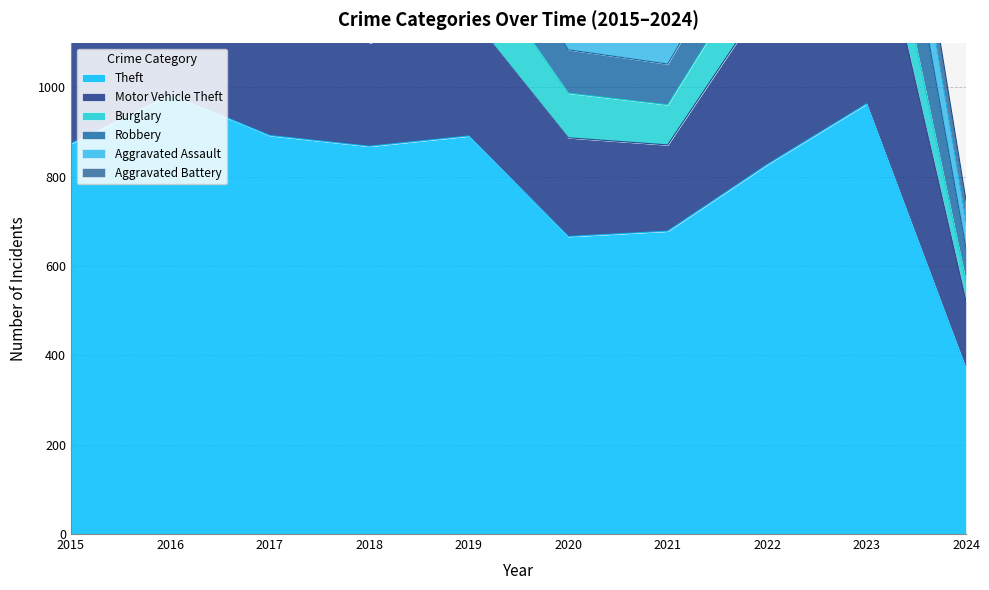

The value of Robbery at 2018 is 33. True or false?

False